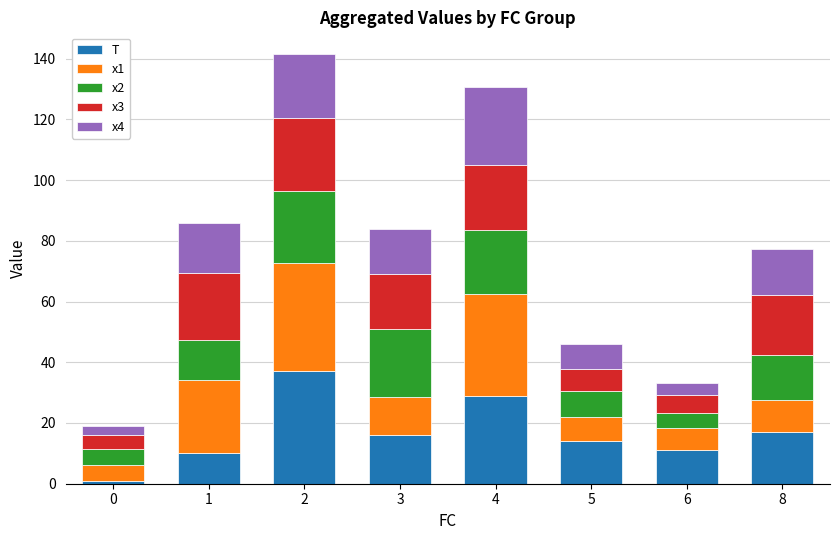

What is the average value of the T series?

16.9